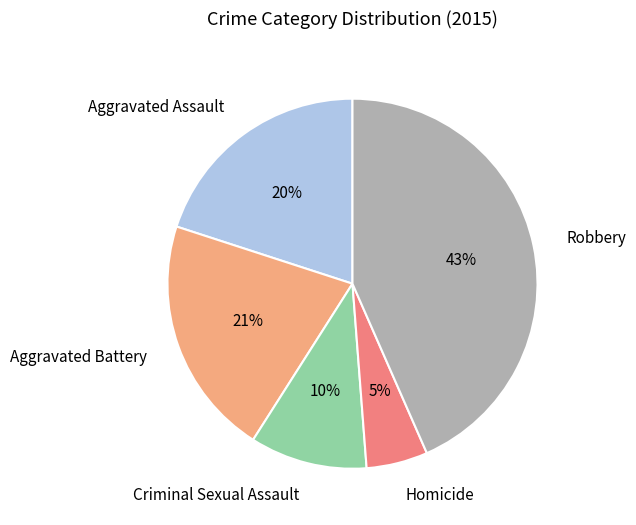

To the nearest percent, what is the difference between the largest and smallest slice percentages?

38%